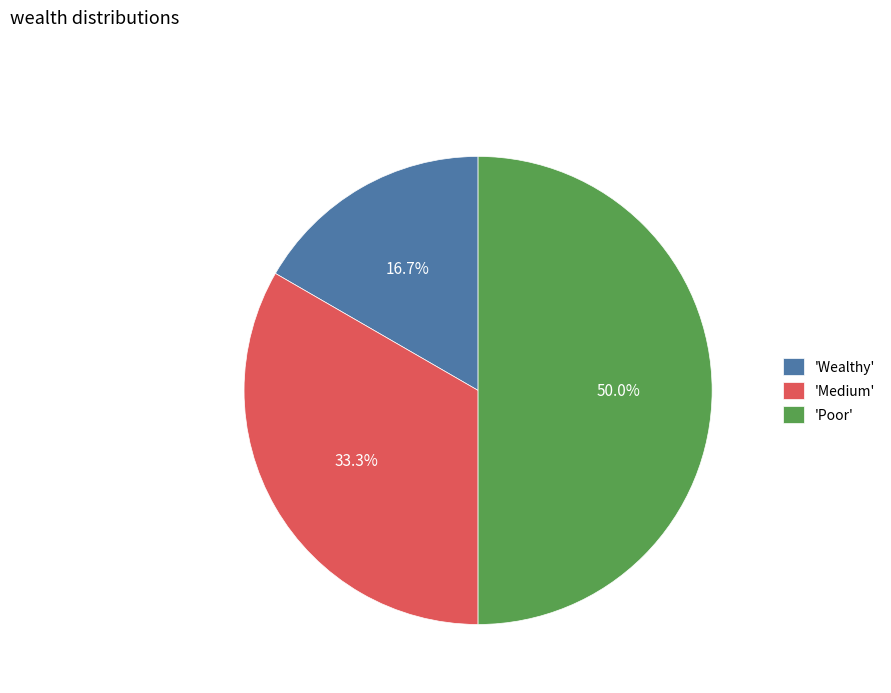

What is the ratio of the value at 'Medium' to the value at 'Poor'?

0.7